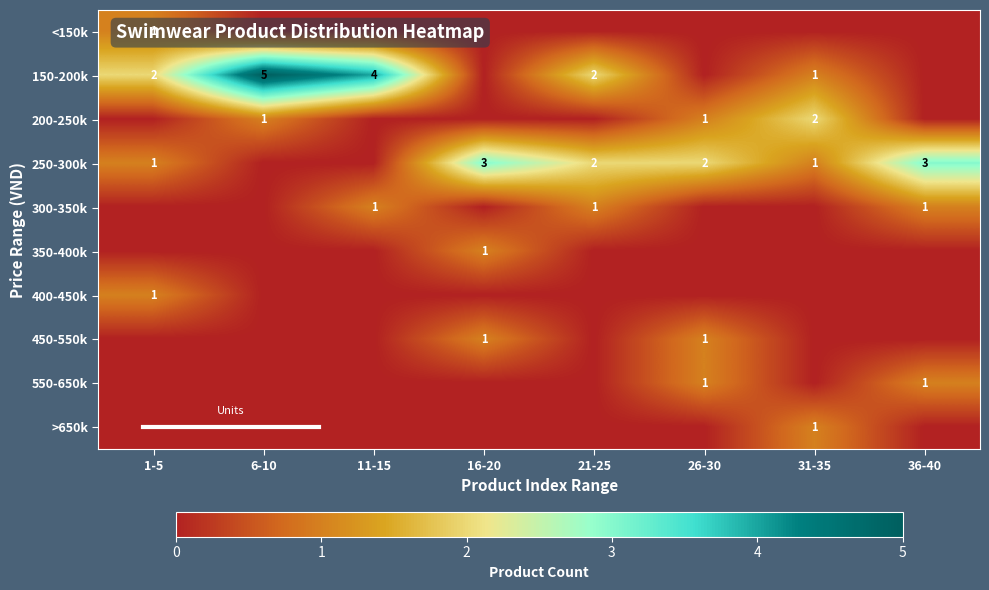

True or false: 250-300k has a value of 1 at 21-25.

False